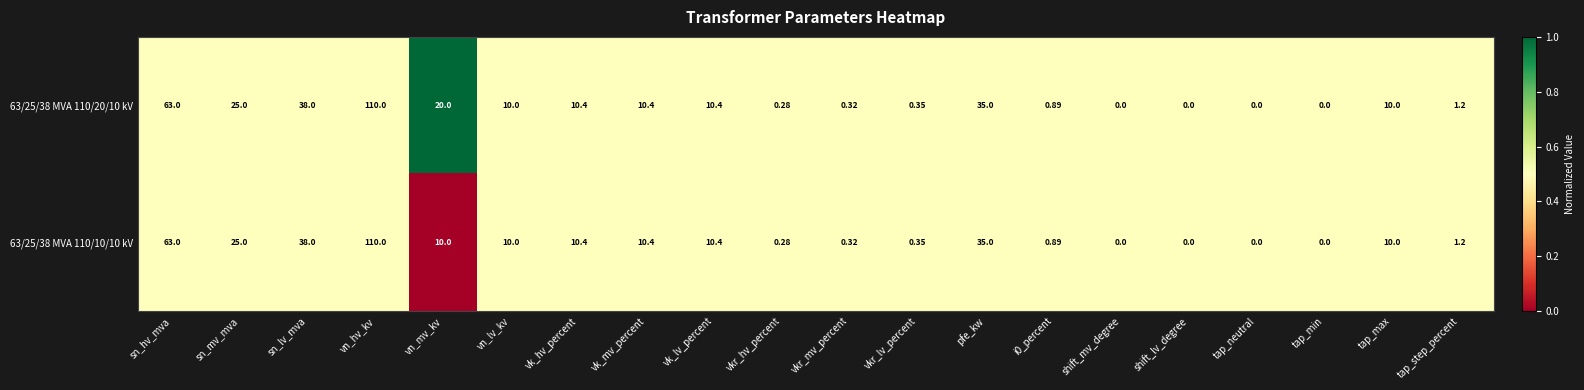

Where is 63/25/38 MVA 110/20/10 kV nearest to the value 55?

sn_hv_mva